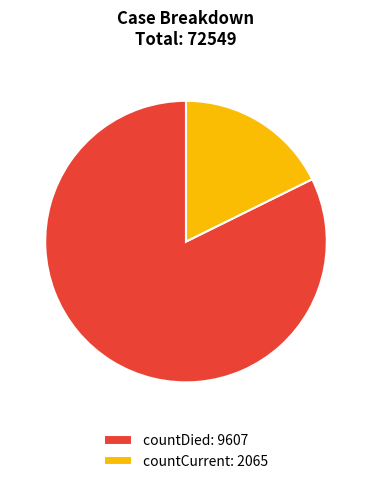

True or false: countCurrent: 2065 accounts for 23% of the total.

False